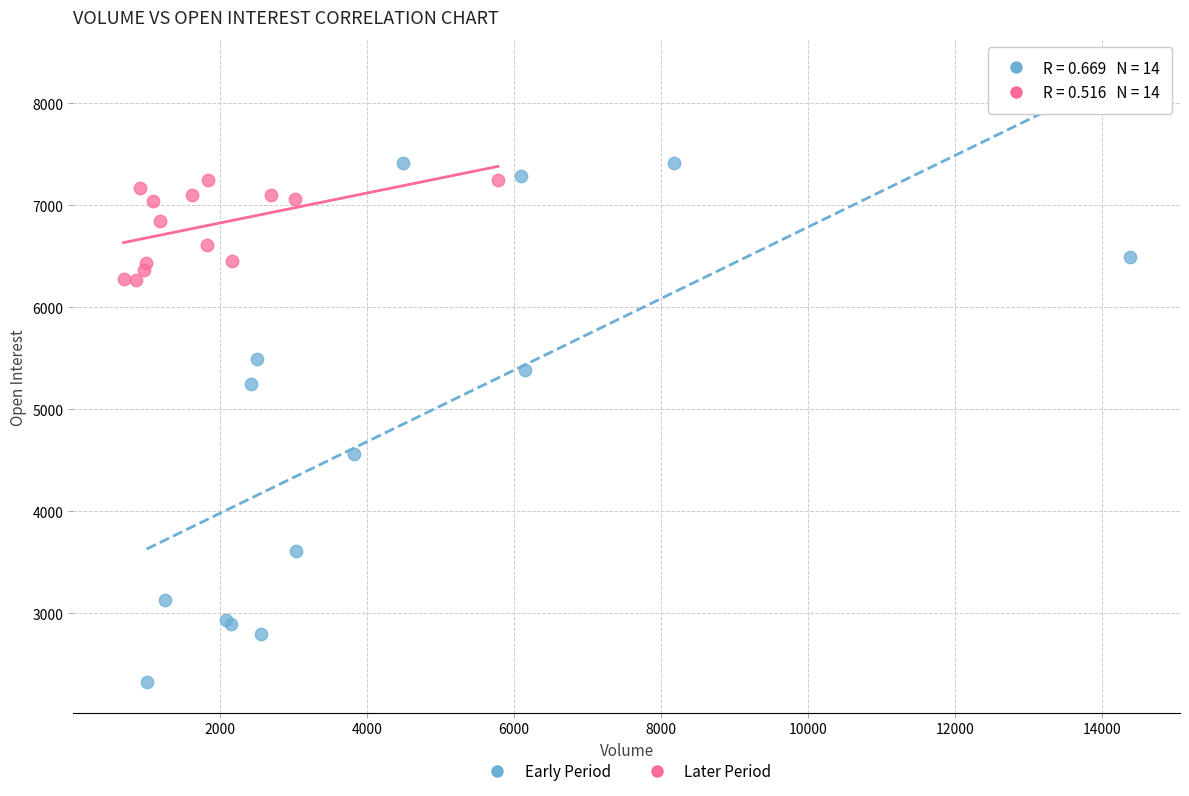

Which series contains the highest Y value?

Early Period